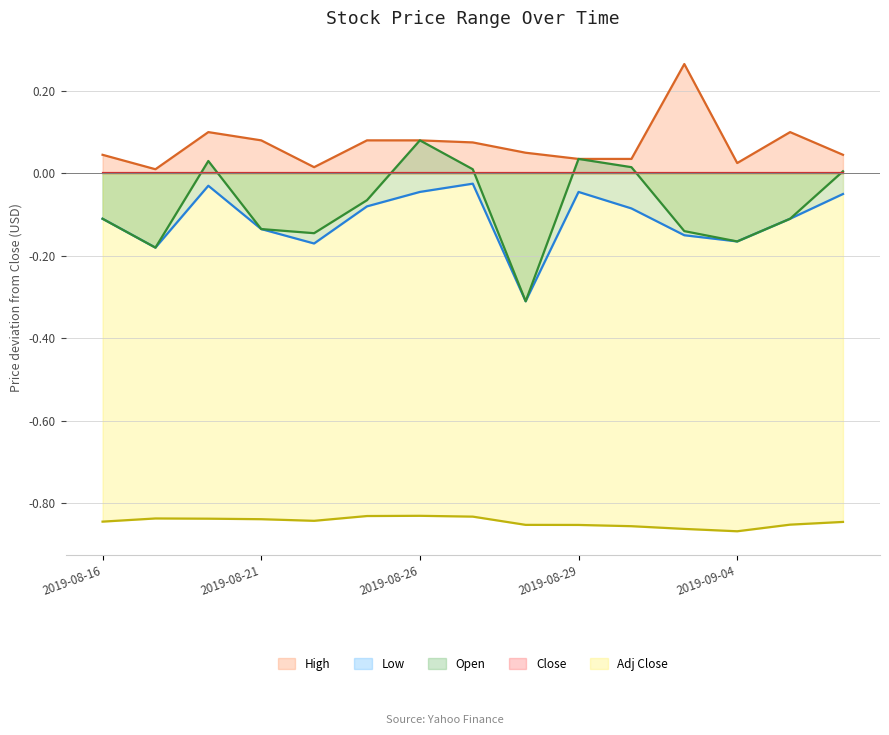

Where is the first local maximum for Close?

2019-08-22